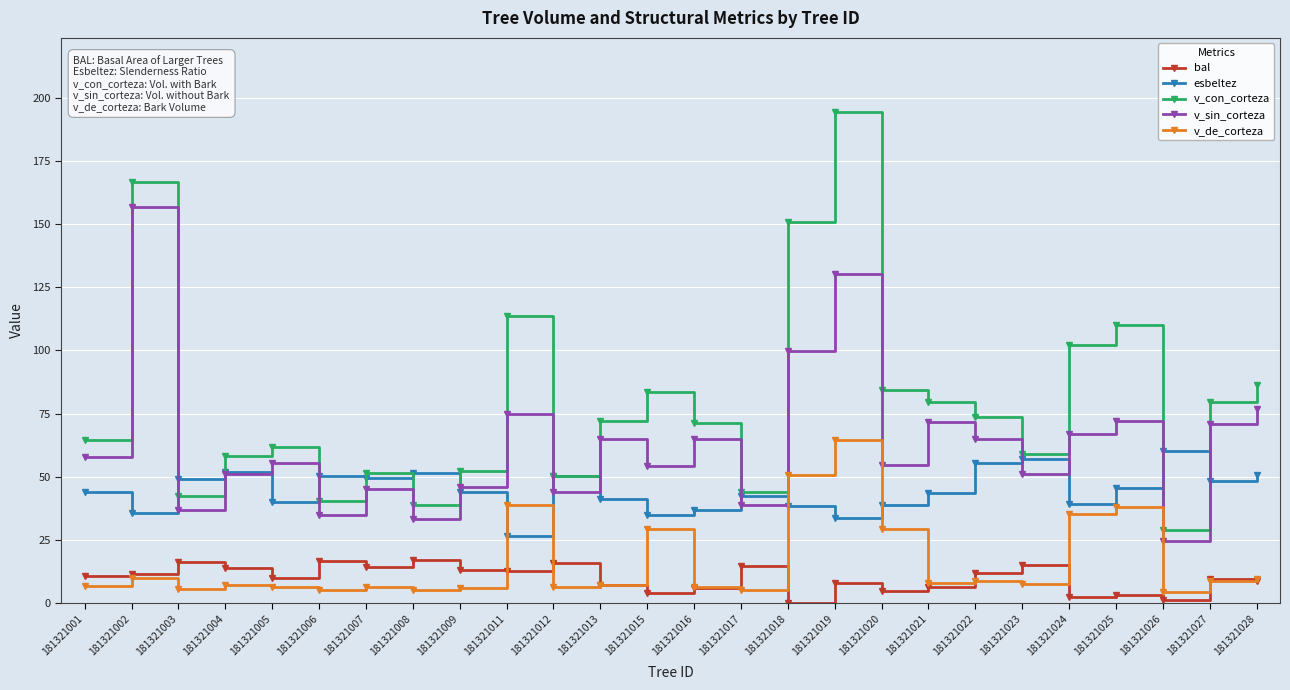

The value of bal at 181321016 is 5.8. True or false?

True